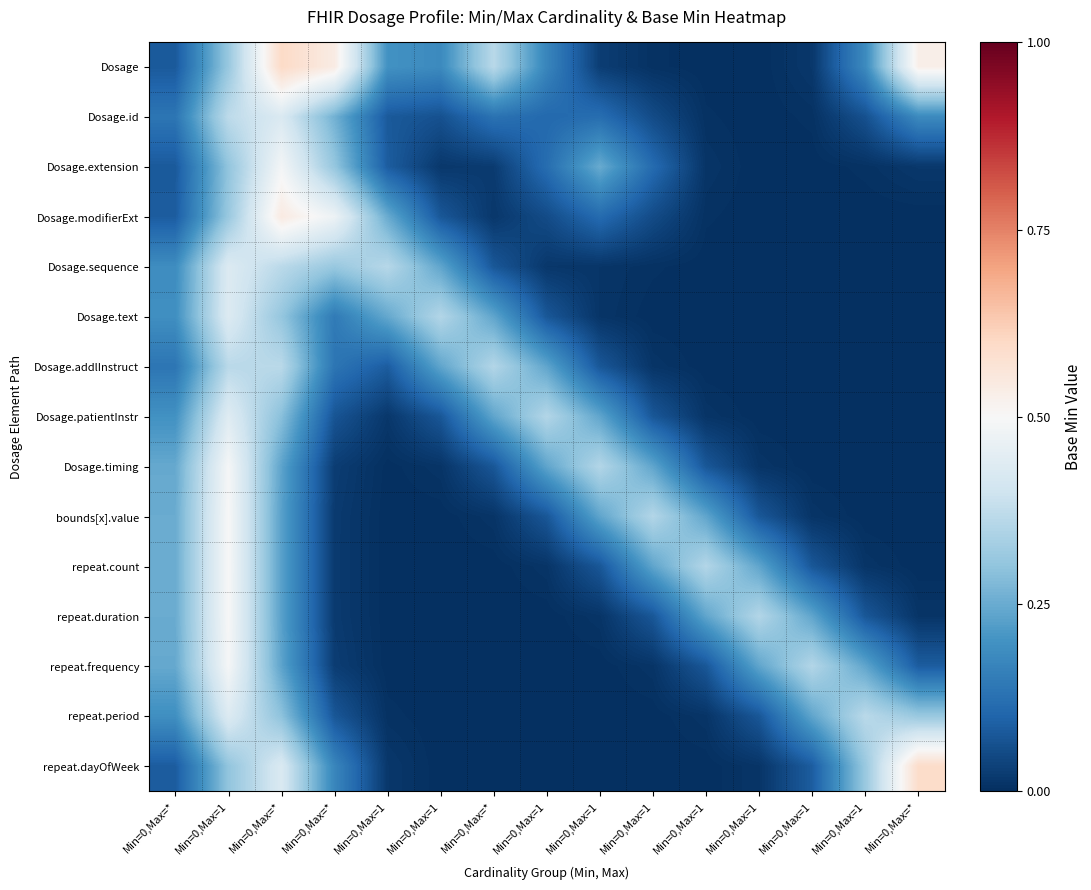

What is the total value across all series at Min=0,Max=1?

6.2